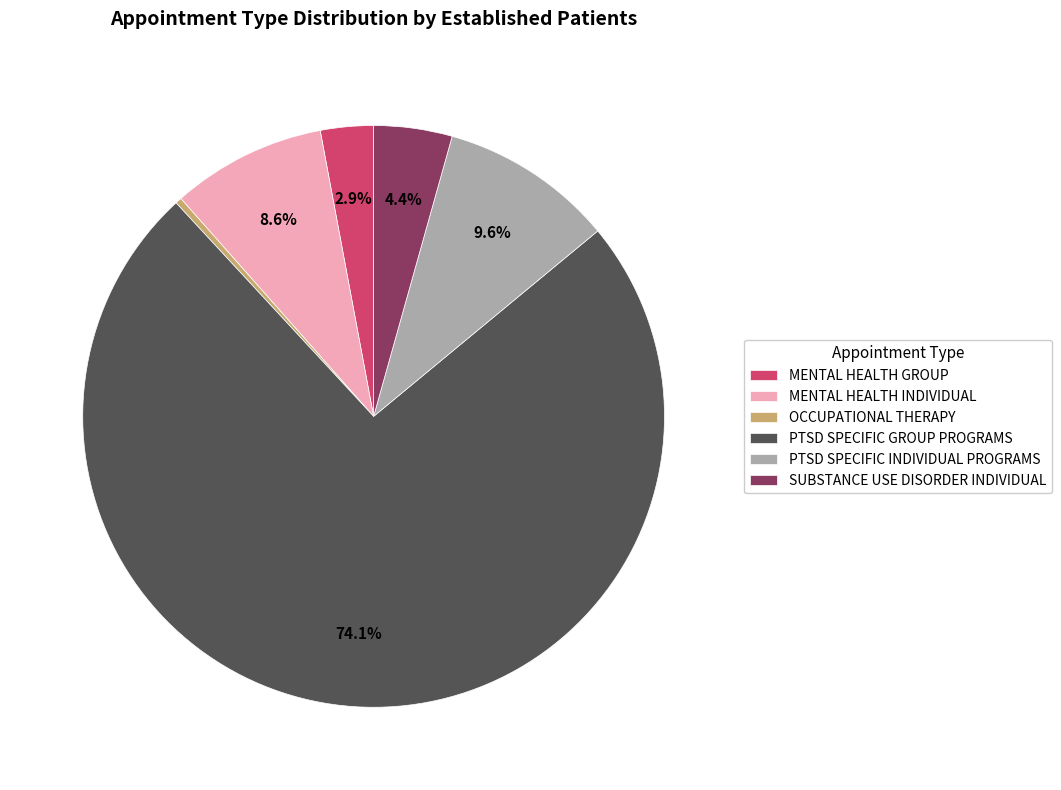

Count the number of slices in the pie.

6